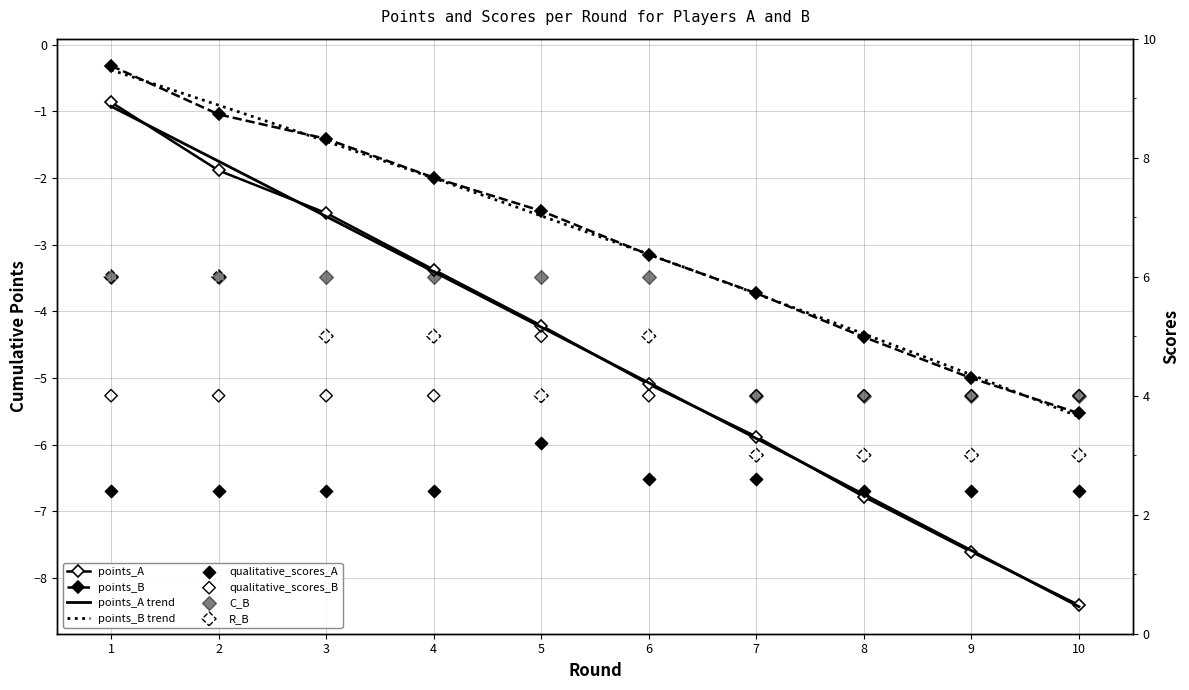

What is the total value across all series at 7?

4.0